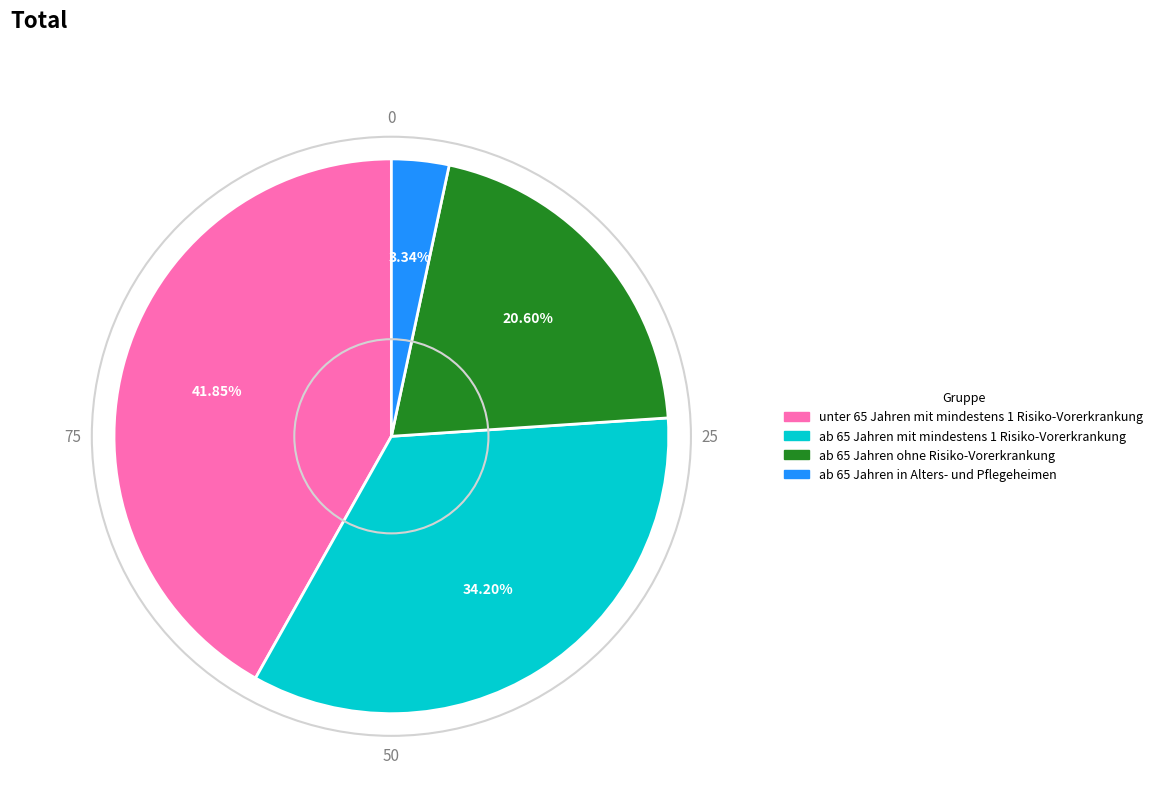

To the nearest percent, what percentage of the pie is ab 65 Jahren in Alters- und Pflegeheimen?

3%